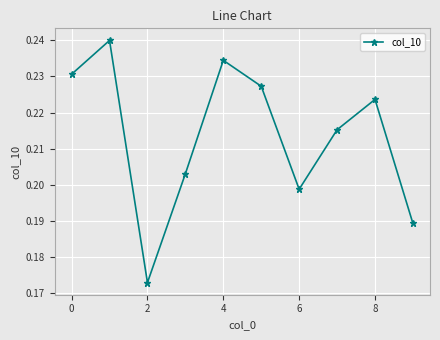

How many values are between 0 and 1?

10